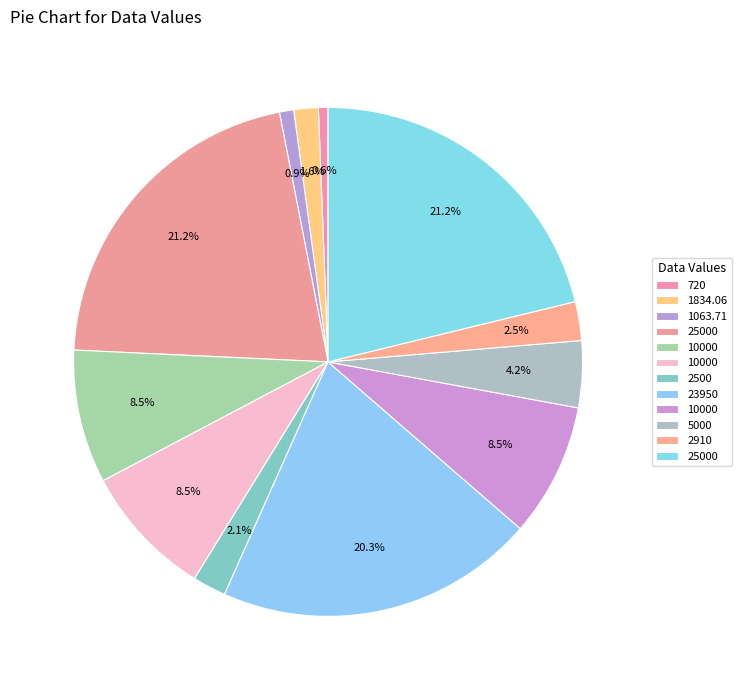

What is the smallest slice in the pie chart?

720